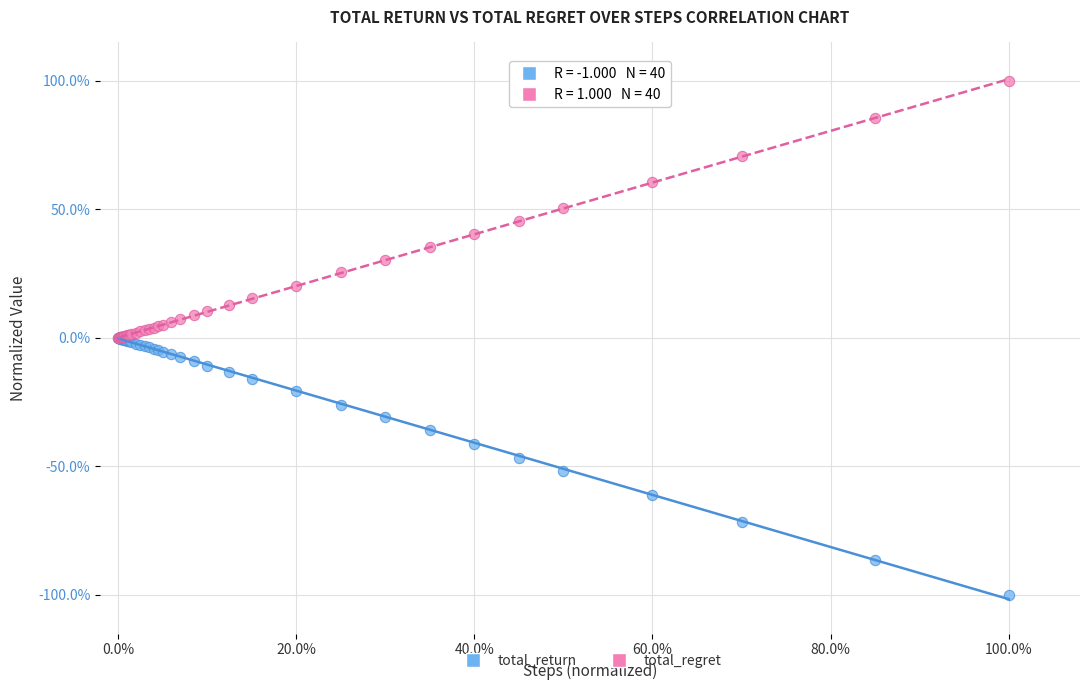

What are all the series names shown in the legend?

total_return, total_regret